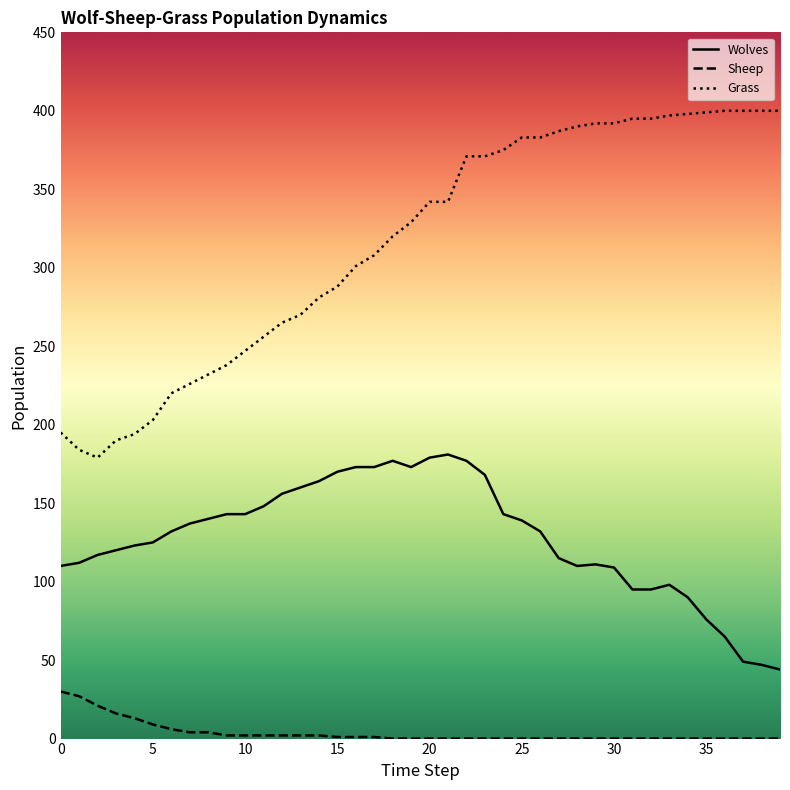

Which series has the largest total across all categories?

Grass